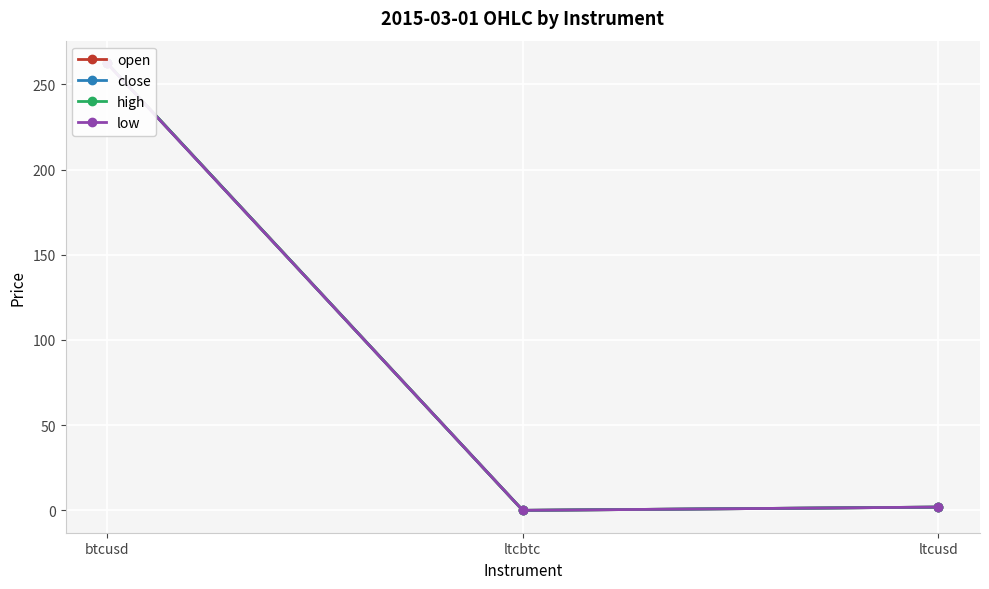

Rank the series by their average value, from lowest to highest.

low, close, open, high